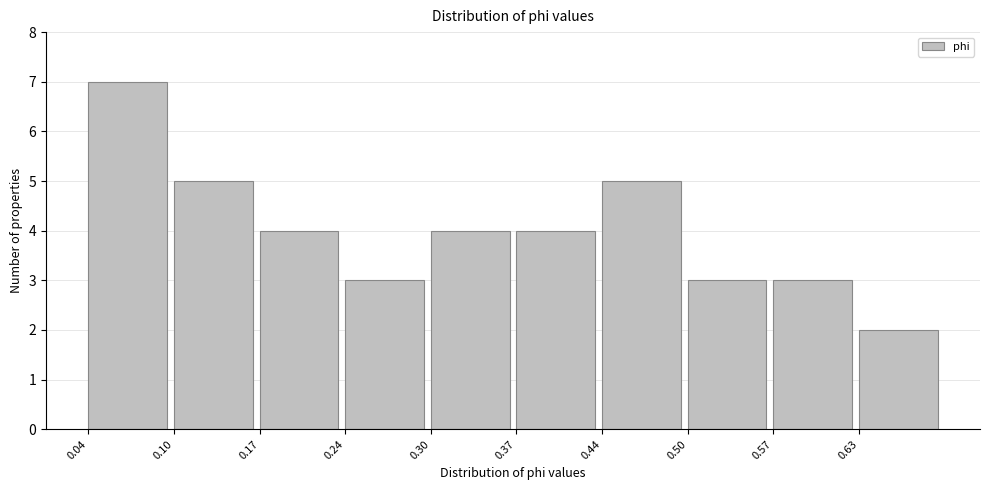

How tall is the bar that spans 0.10 to 0.17 on the x-axis? Neither the bar edges nor the heights are printed on the chart, so give them approximately, as read against the axes.

5